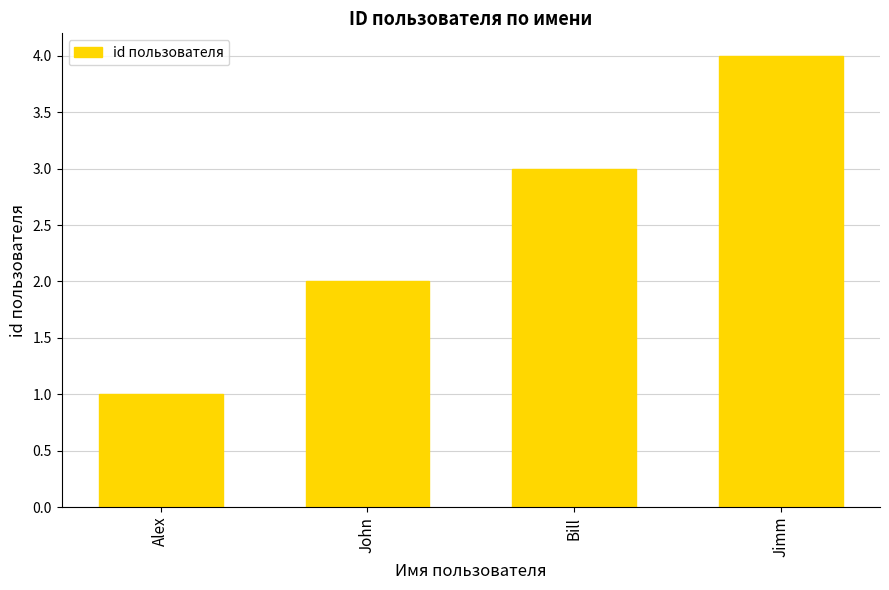

Are the bars horizontal?

No